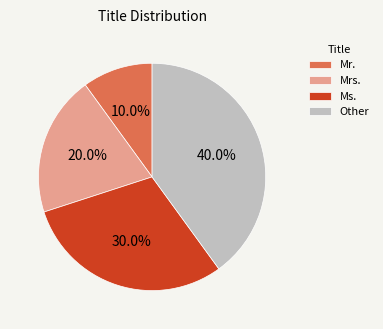

How much of the chart is everything except Mrs.?

80.0%